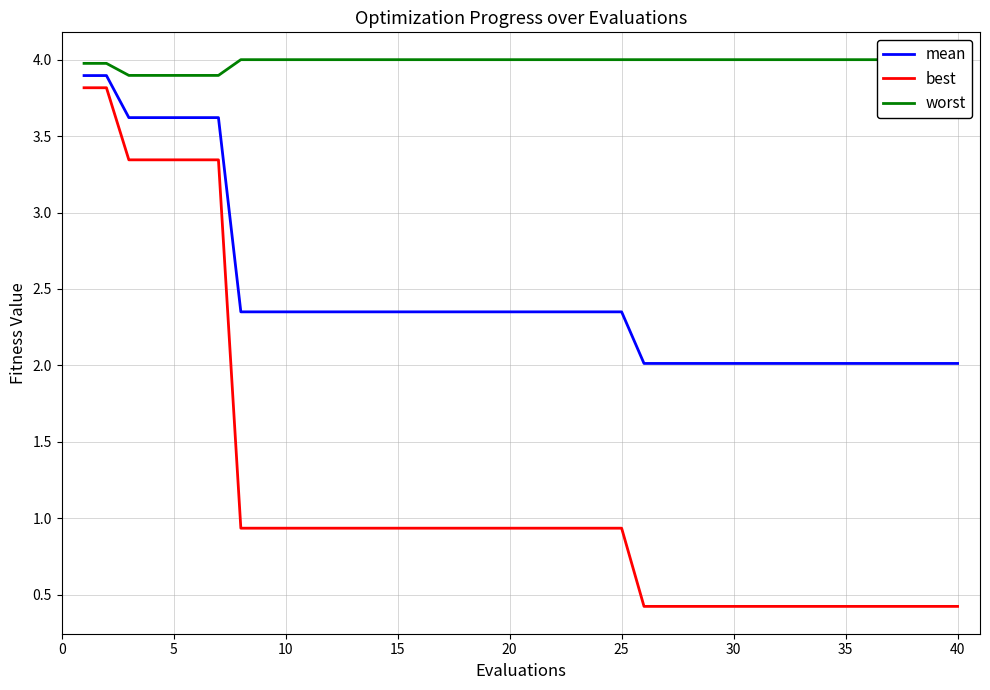

True or false: mean and best cross at least once.

False